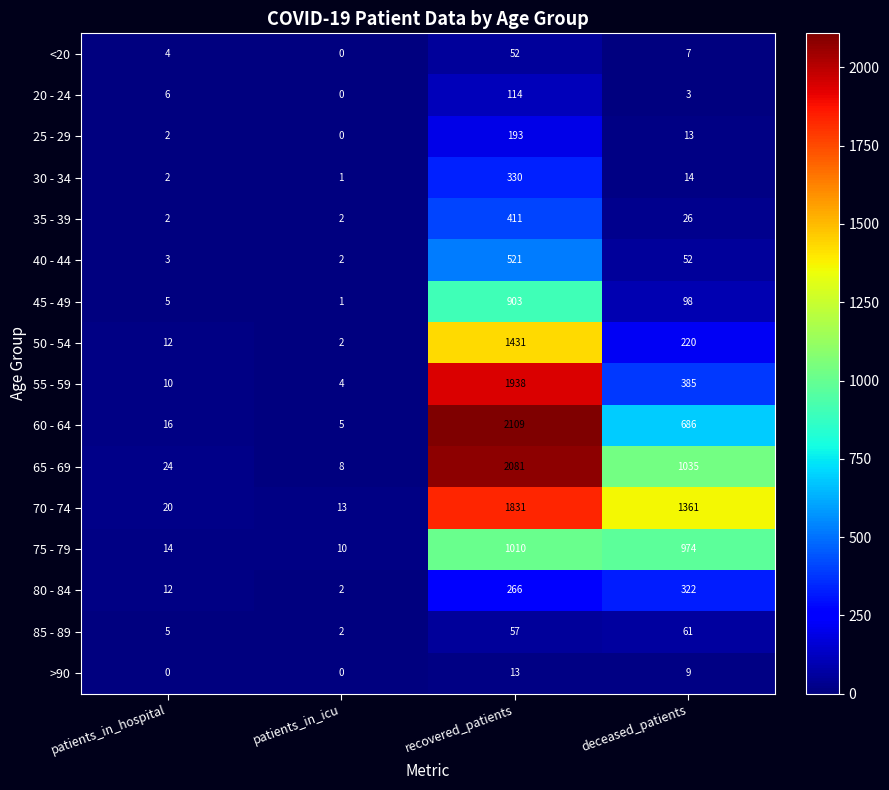

The 50 - 54 series shows 312 at deceased_patients. True or false?

False